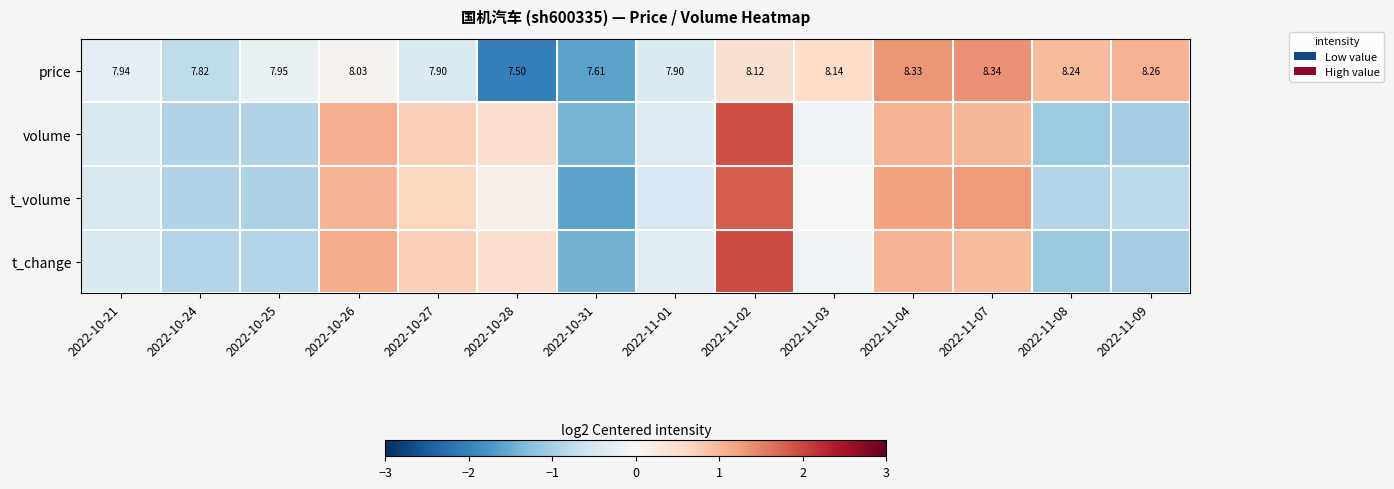

Rank the categories by t_volume value from highest to lowest.

2022-11-02, 2022-11-07, 2022-11-04, 2022-10-26, 2022-10-27, 2022-10-28, 2022-11-03, 2022-10-21, 2022-11-01, 2022-11-09, 2022-11-08, 2022-10-24, 2022-10-25, 2022-10-31